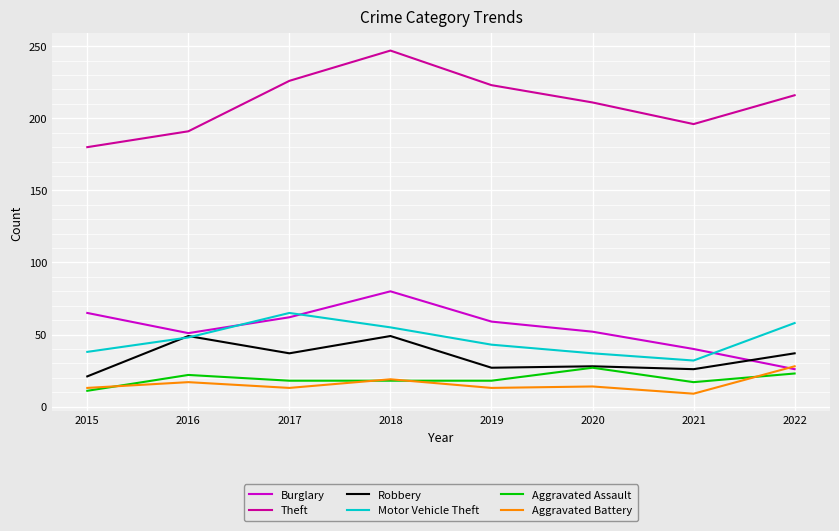

At which category does Aggravated Battery reach its first local valley?

2017